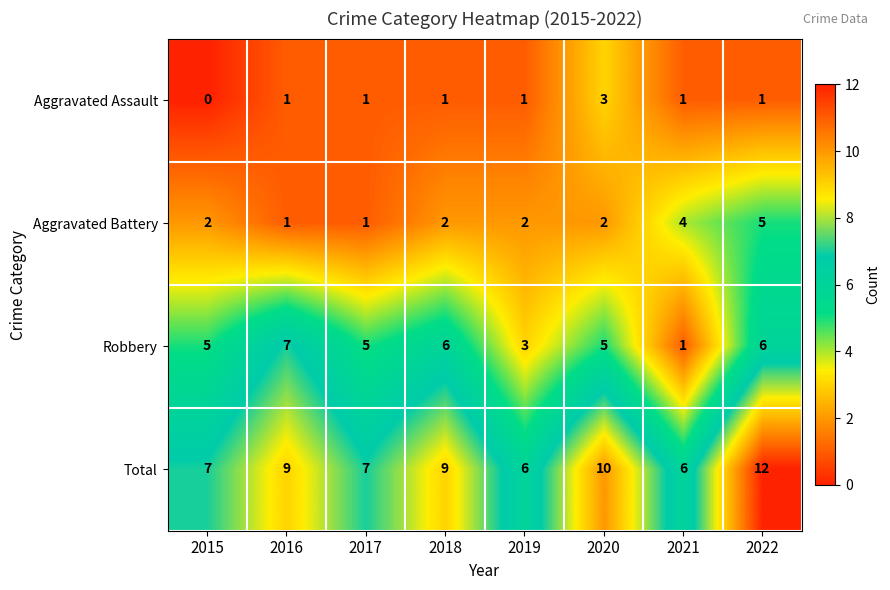

What is the lowest value of the Total series?

6